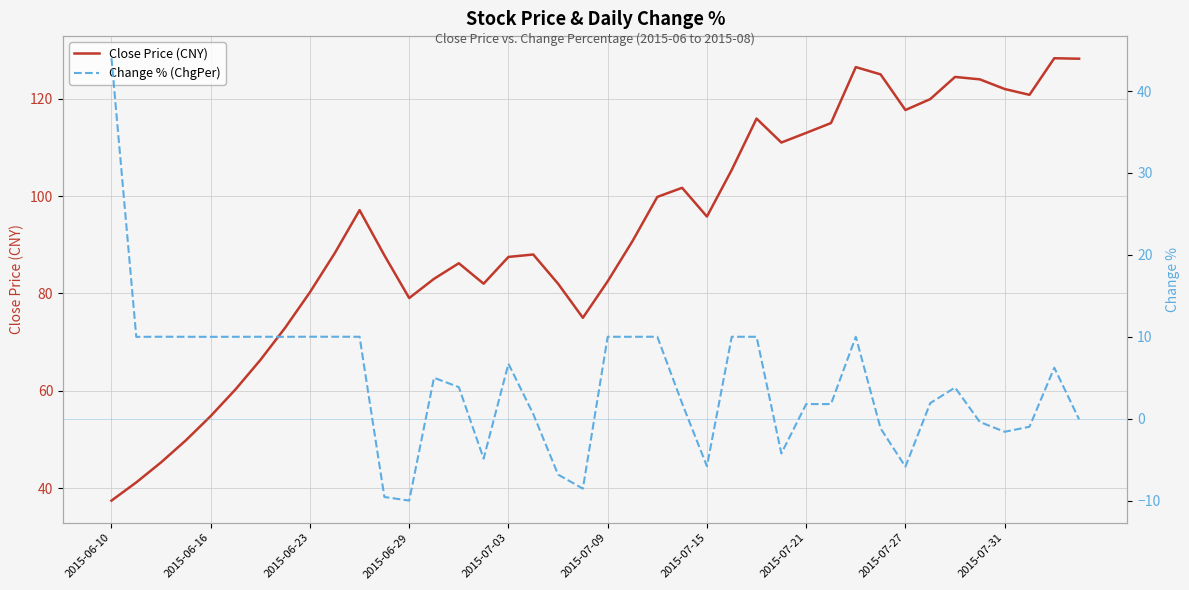

What is the total value across all series at 26?

125.9